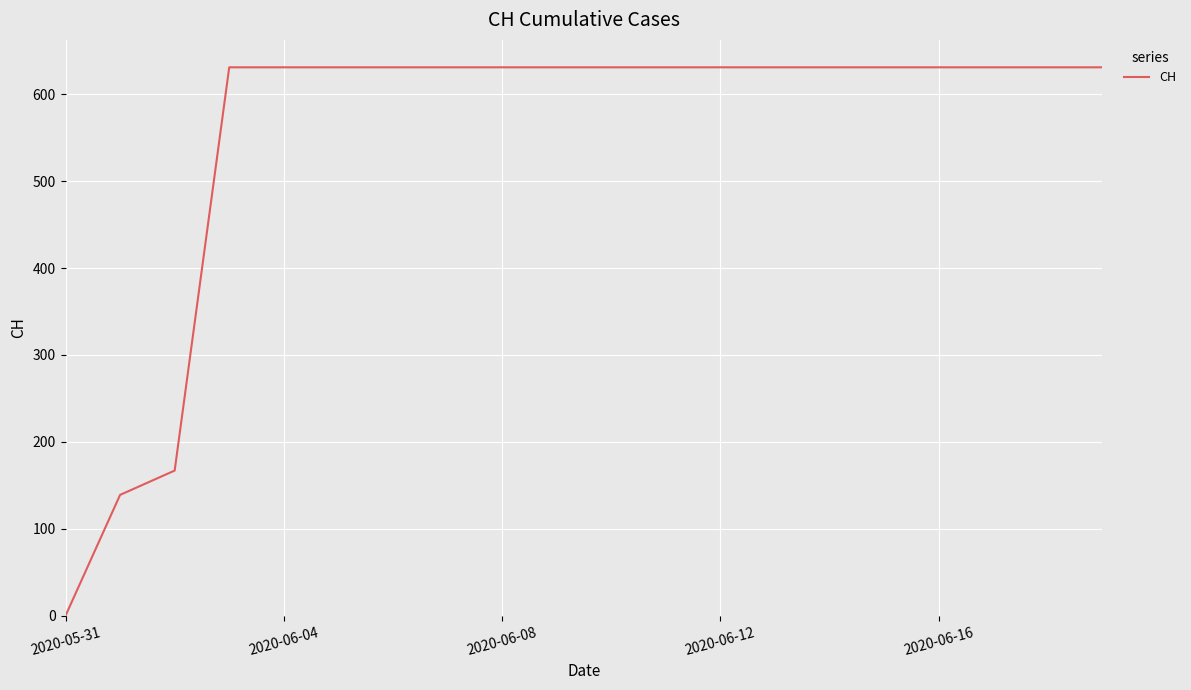

What is the greatest value displayed?

631